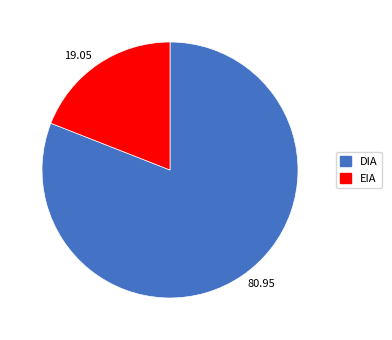

Does any single category account for the majority?

Yes